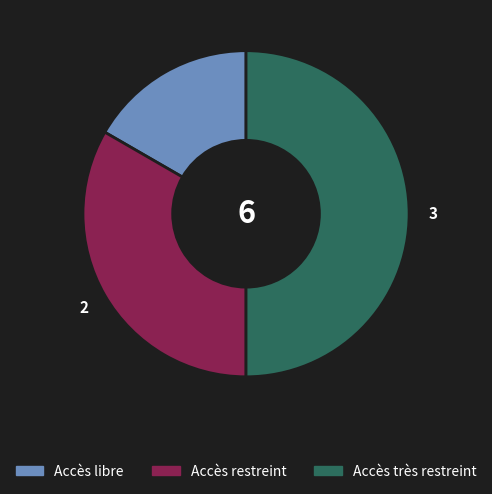

Does Accès restreint represent more than half of the total?

No